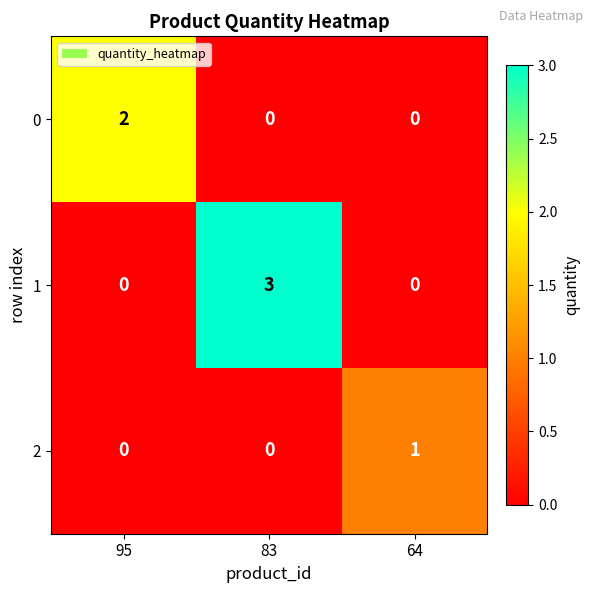

List the series in order of their peak value, highest first.

1, 0, 2